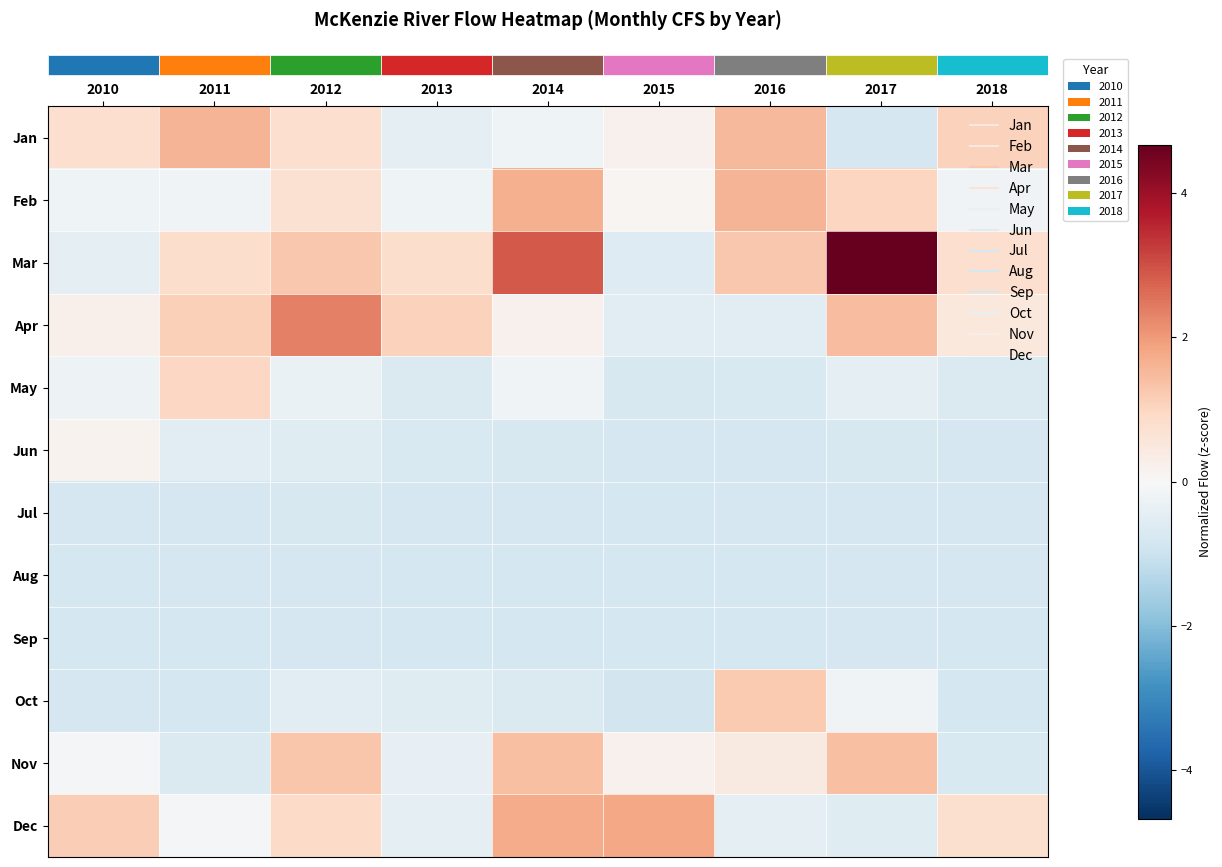

Between 2011 and 2014, which series saw the biggest shift?

row_2